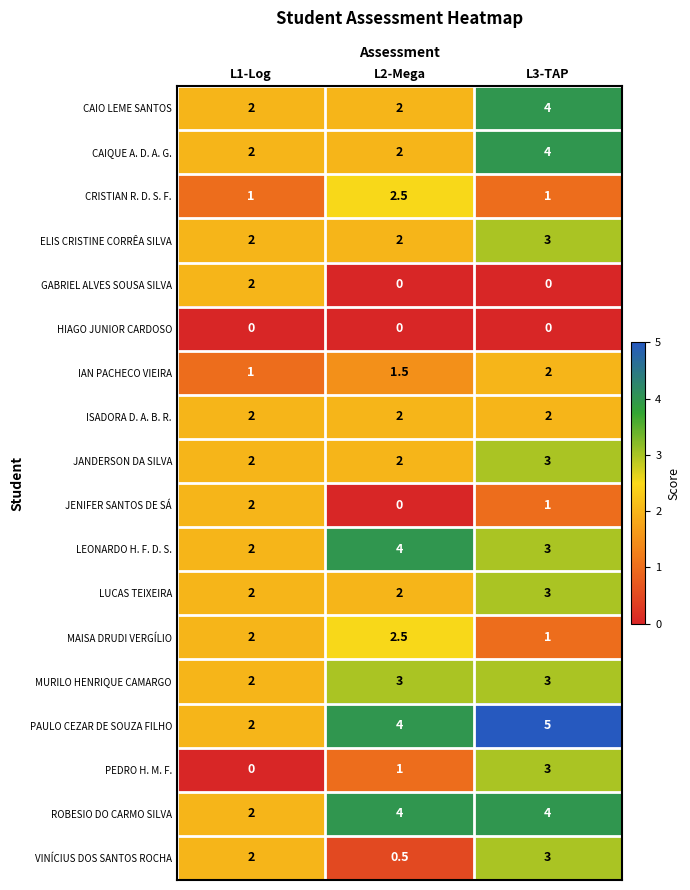

Between L2-Mega and L3-TAP, which series saw the biggest shift?

VINÍCIUS DOS SANTOS ROCHA